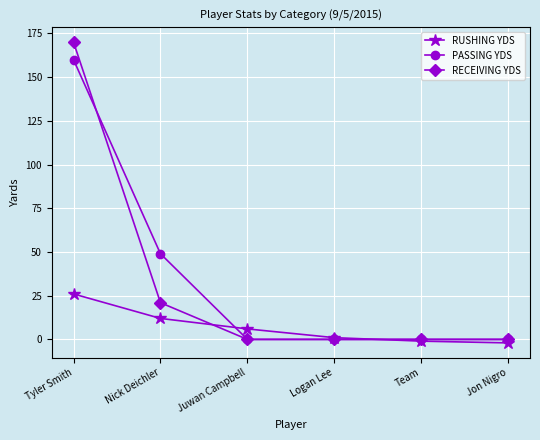

Is this an area chart (filled region under the line)?

No